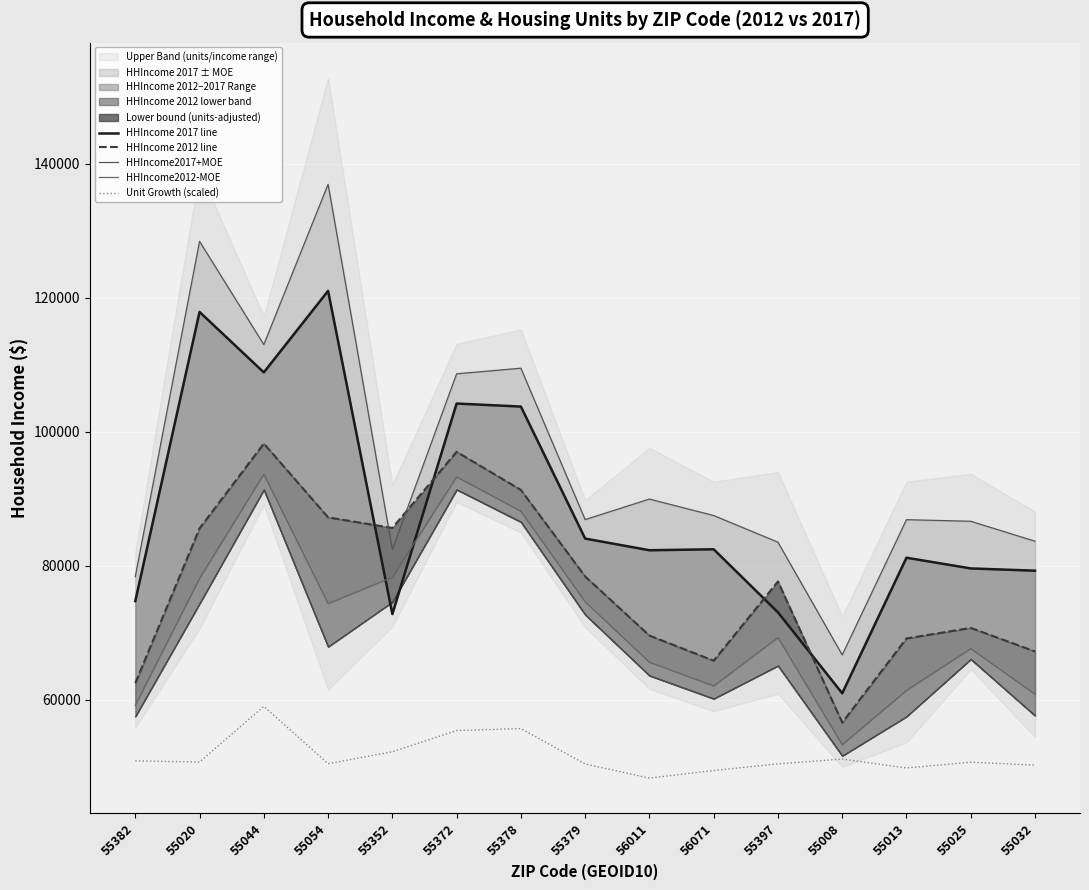

List the series in order of their peak value, highest first.

HHIncome2017+MOE, HHIncome 2017 line, HHIncome 2012 line, HHIncome2012-MOE, Unit Growth (scaled)